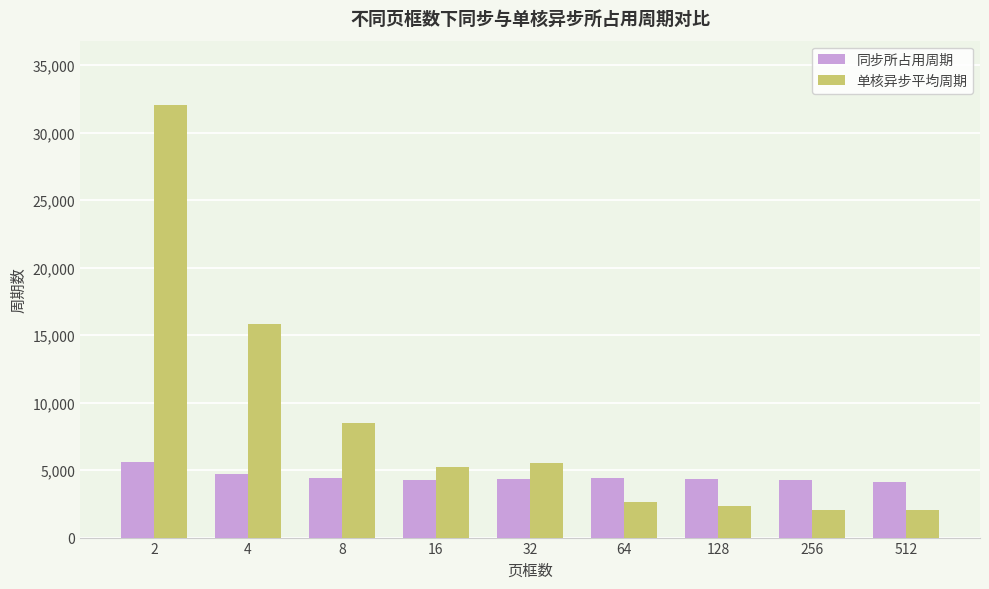

At which category is the sum across all series the highest?

2